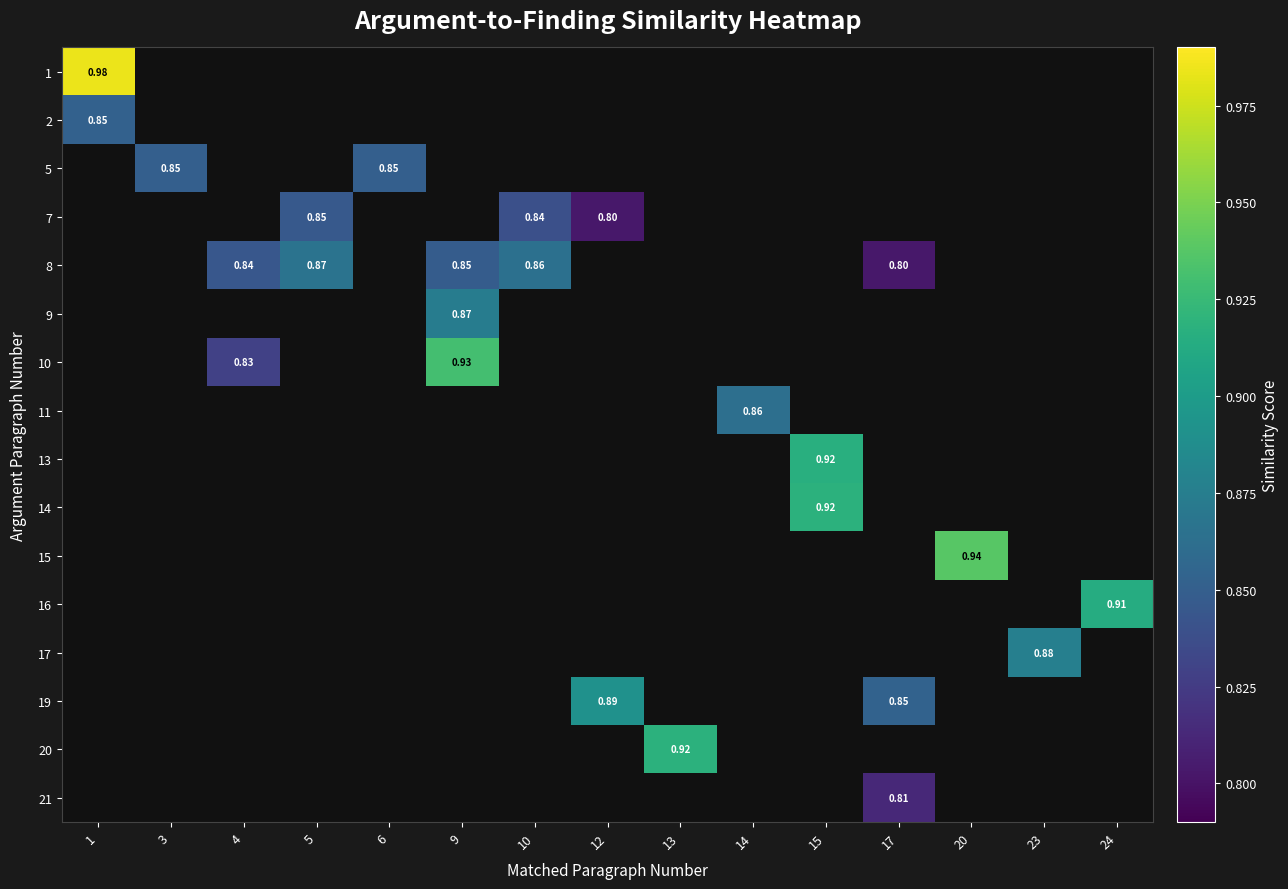

Is the value of 14 at 24 greater than the value of 15 at 20?

No